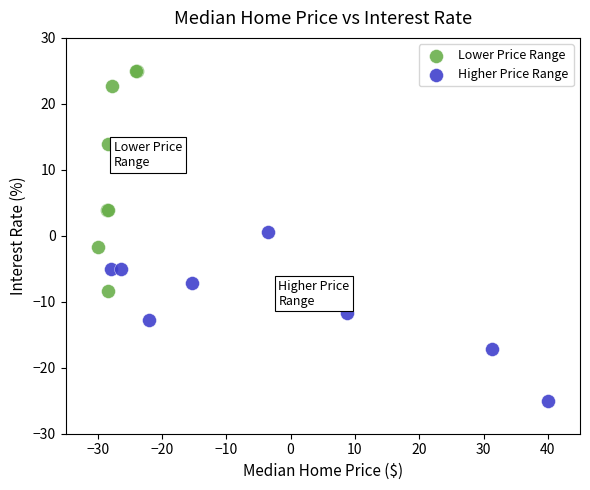

What are all the series names shown in the legend?

Lower Price Range, Higher Price Range